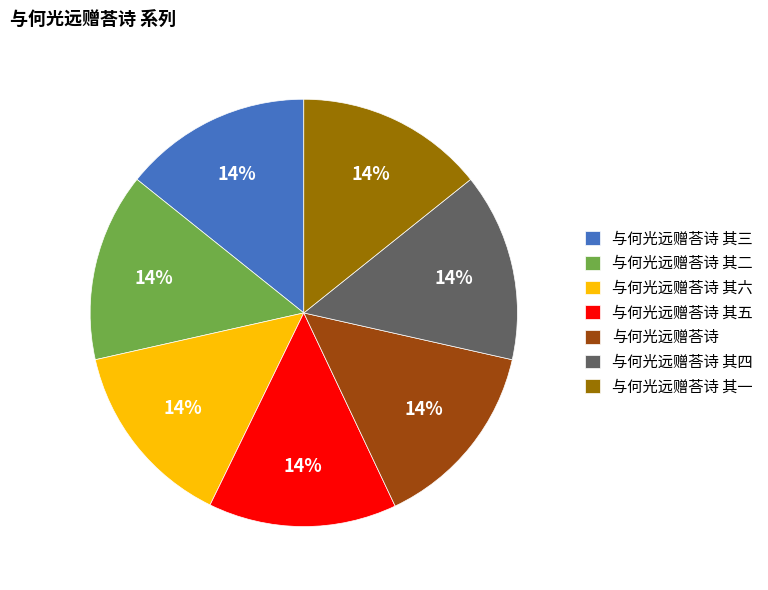

The 与何光远赠荅诗 其三 slice represents 2% of the pie. True or false?

False